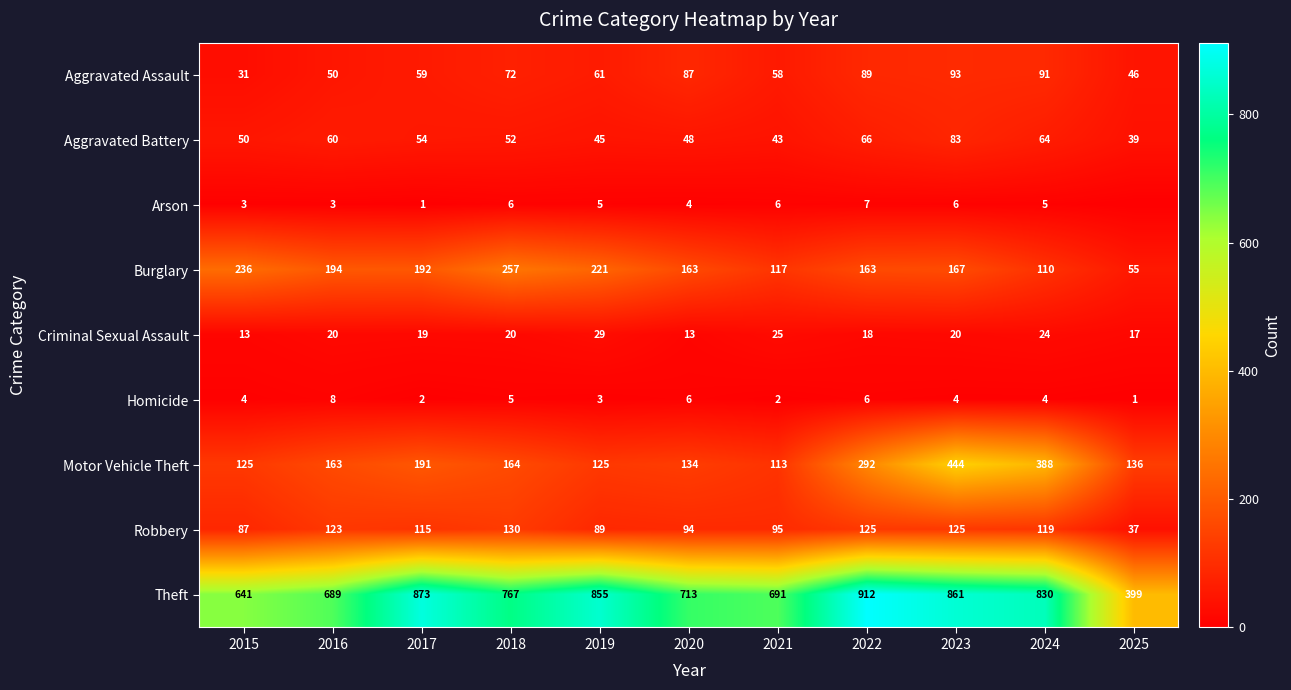

At 2021, list the series in order from largest to smallest.

Theft, Burglary, Motor Vehicle Theft, Robbery, Aggravated Assault, Aggravated Battery, Criminal Sexual Assault, Arson, Homicide